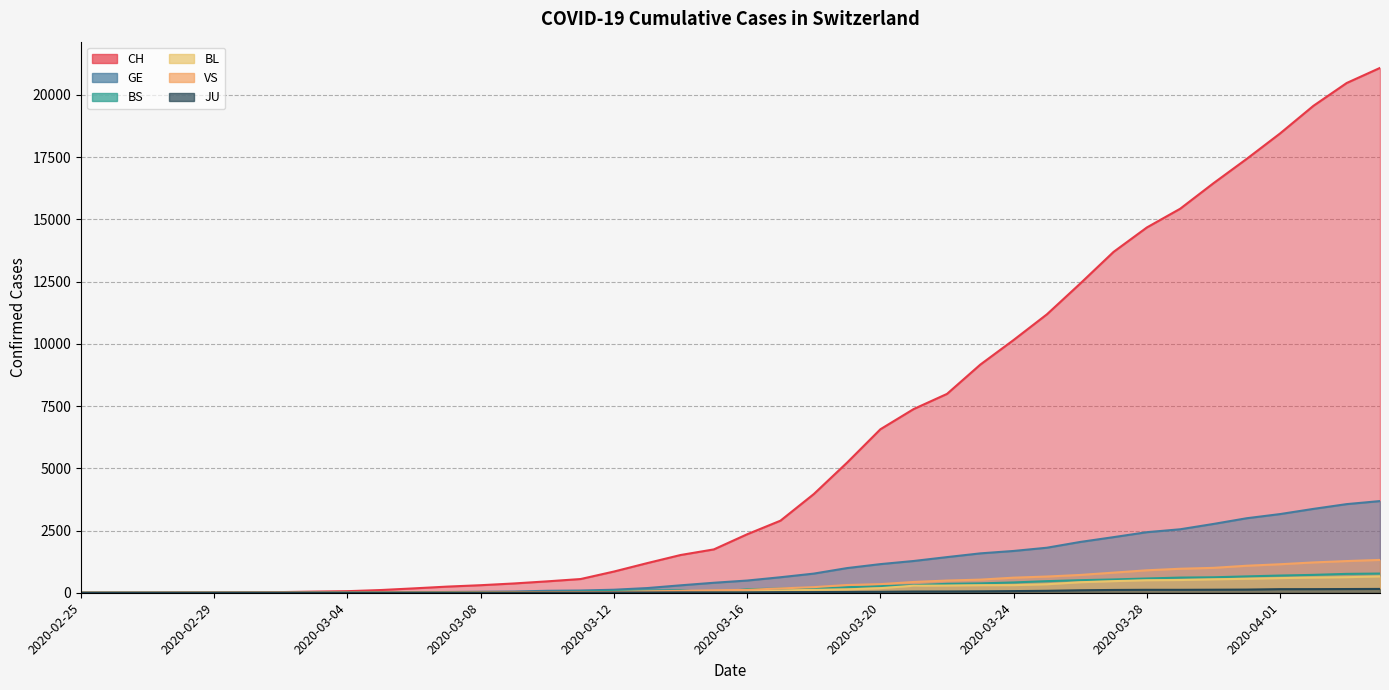

What is the sum of all BL values?

7893